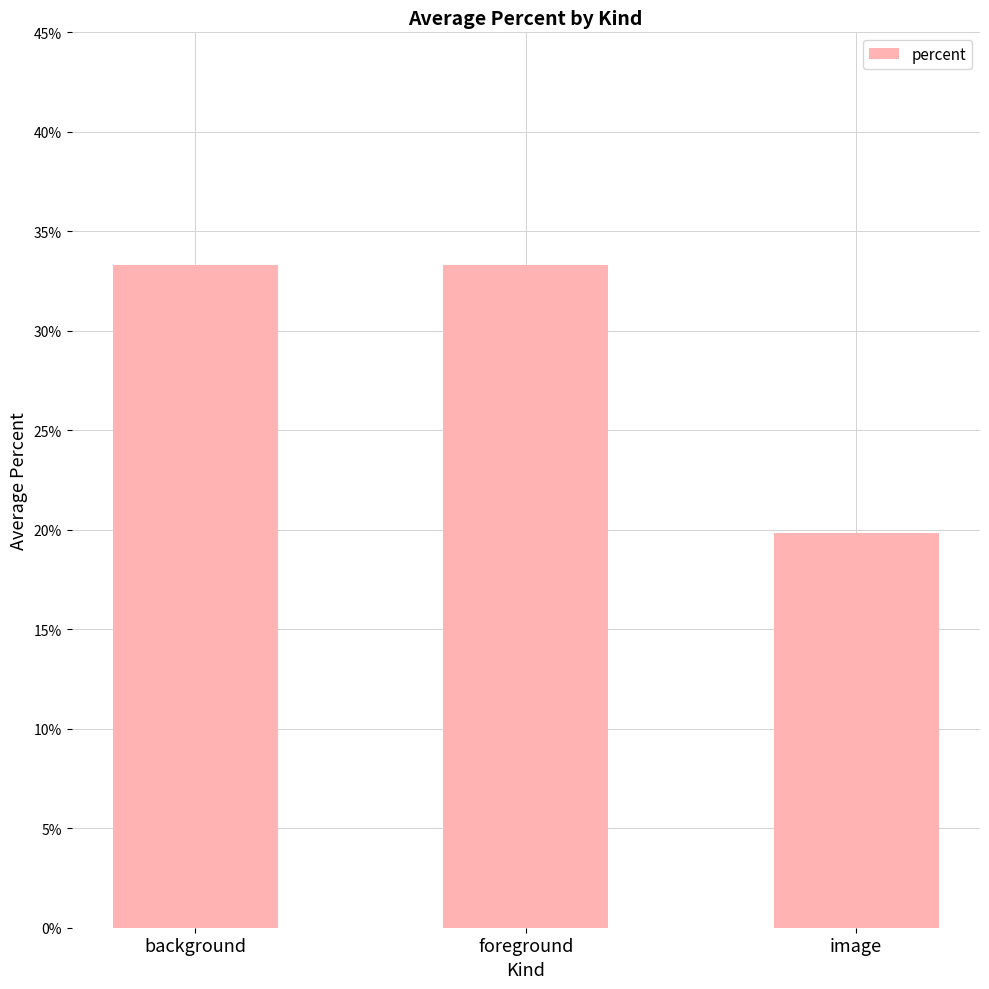

How many categories are shown in the chart?

3